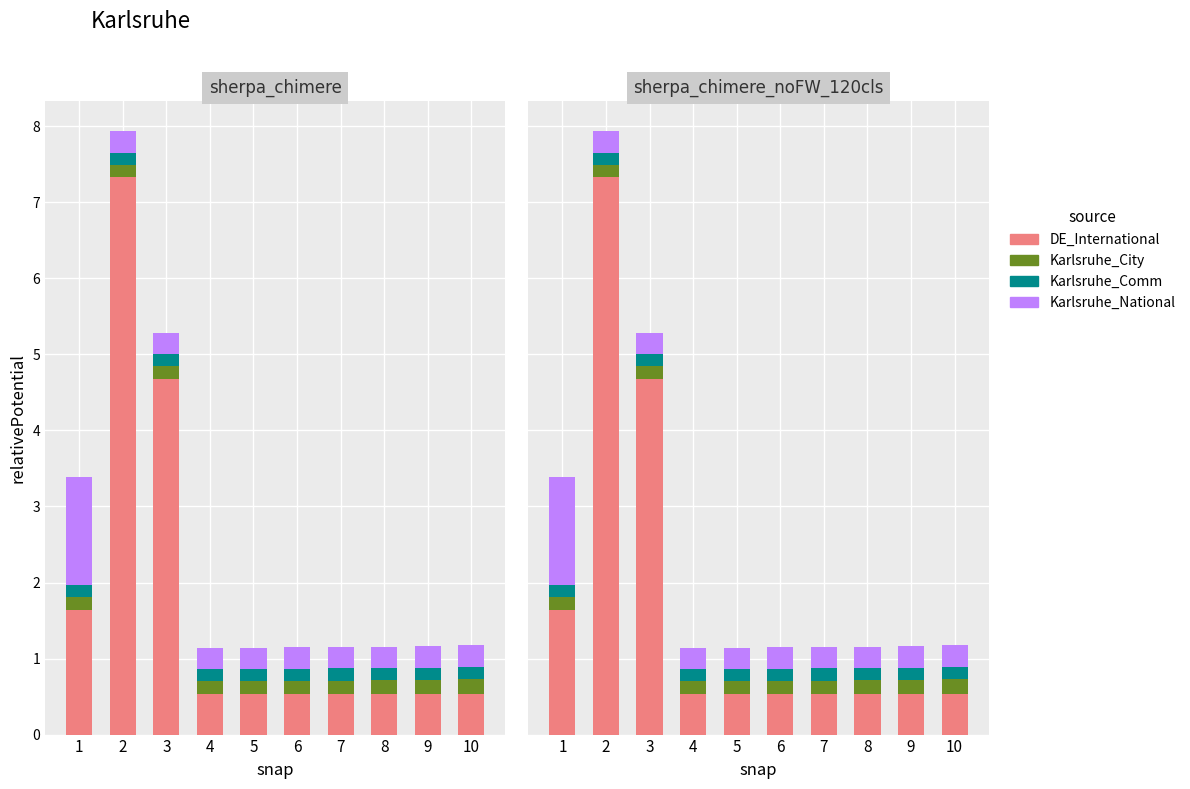

What are all the series names shown in the legend?

DE_International, Karlsruhe_City, Karlsruhe_Comm, Karlsruhe_National